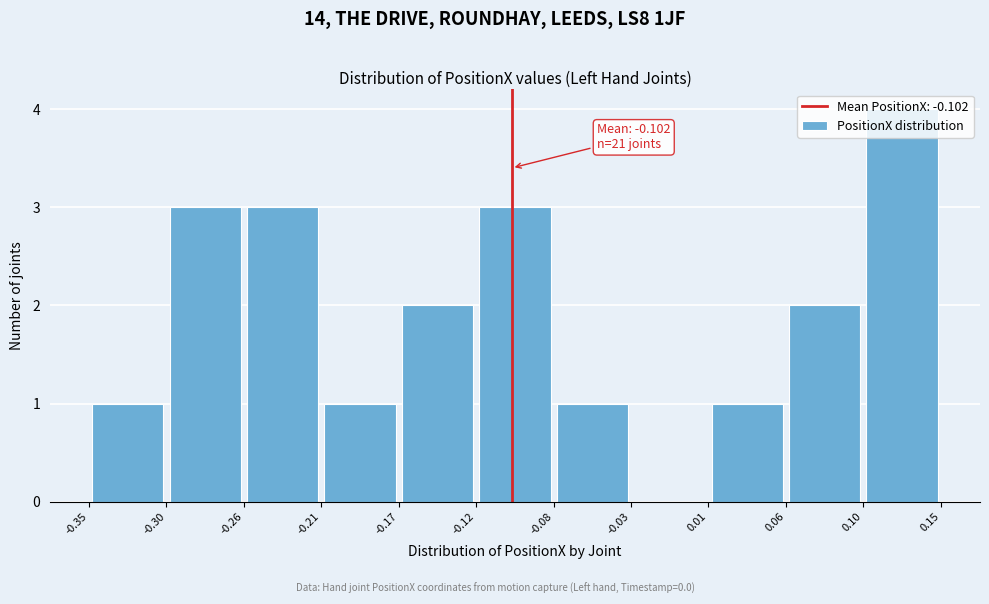

Which range on the x-axis has the tallest bar?

0.10 to 0.15